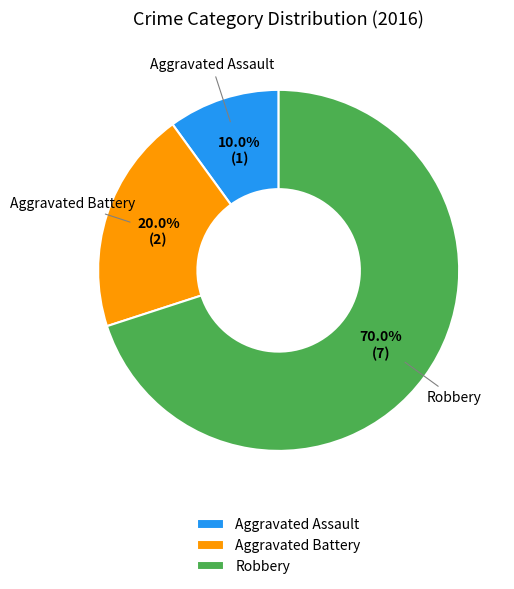

To the nearest percent, what is the combined percentage of Aggravated Battery and Robbery?

90%